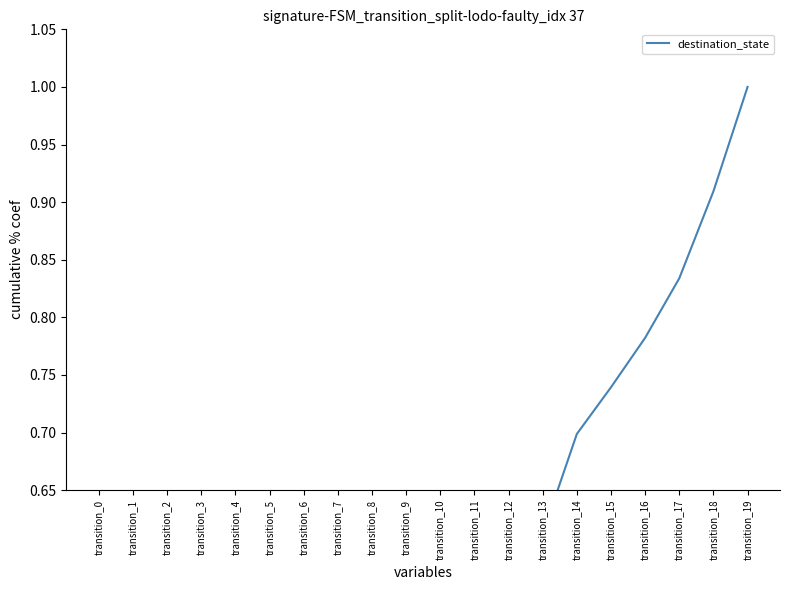

Reading left to right, transcribe all the data shown in this chart.

transition_0=0.0	transition_1=0.1	transition_2=0.1	transition_3=0.2	transition_4=0.2	transition_5=0.2	transition_6=0.2	transition_7=0.3	transition_8=0.3	transition_9=0.4	transition_10=0.5	transition_11=0.5	transition_12=0.6	transition_13=0.6	transition_14=0.7	transition_15=0.7	transition_16=0.8	transition_17=0.8	transition_18=0.9	transition_19=1.0